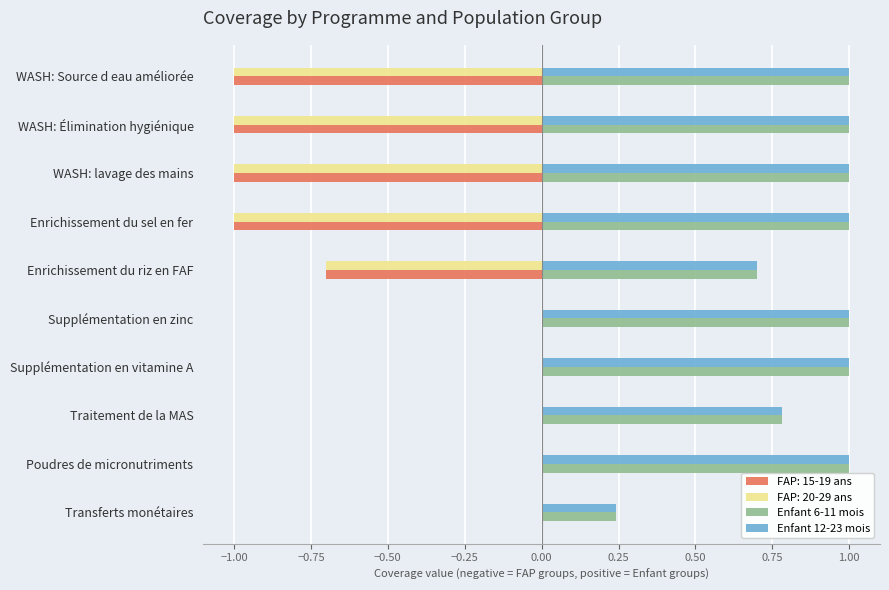

What is the maximum value for Enfant 12-23 mois?

1.0